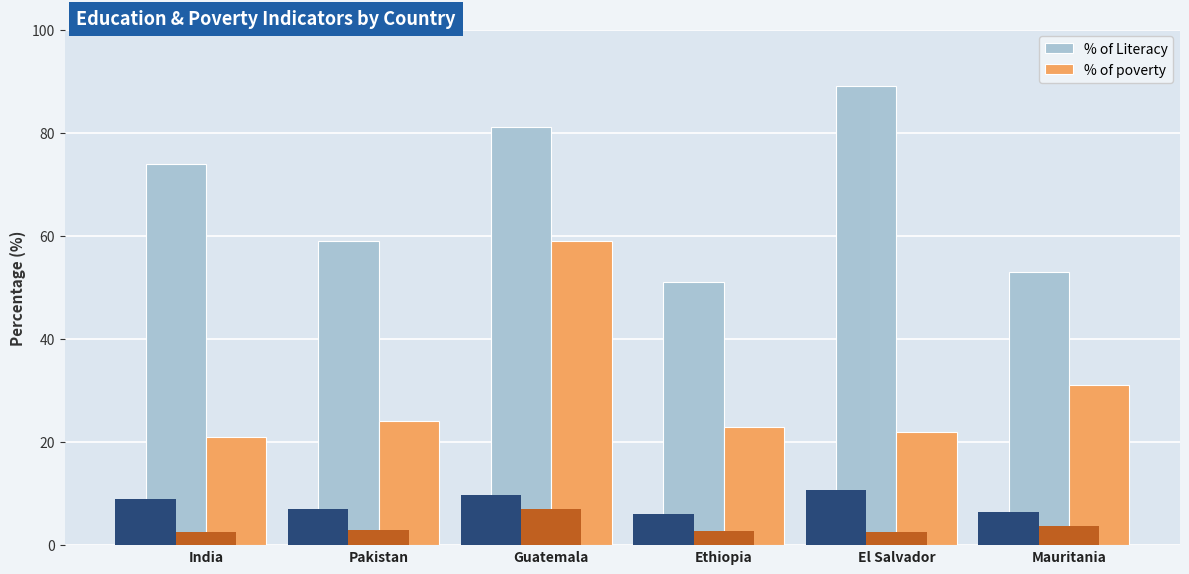

What position from the left is India?

1